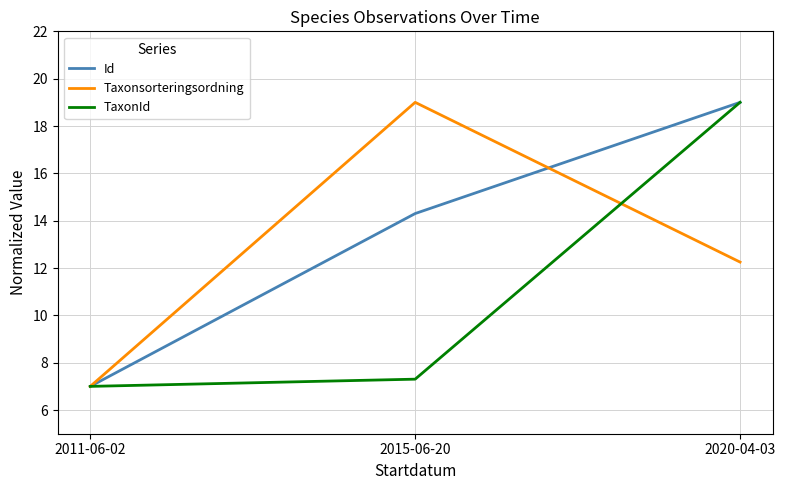

The value of Taxonsorteringsordning at 2011-06-02 is 12.3. True or false?

False